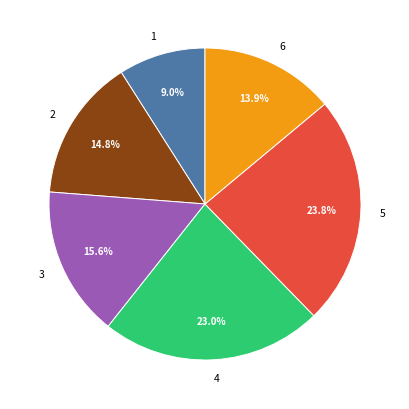

Is there a majority slice in this chart?

No